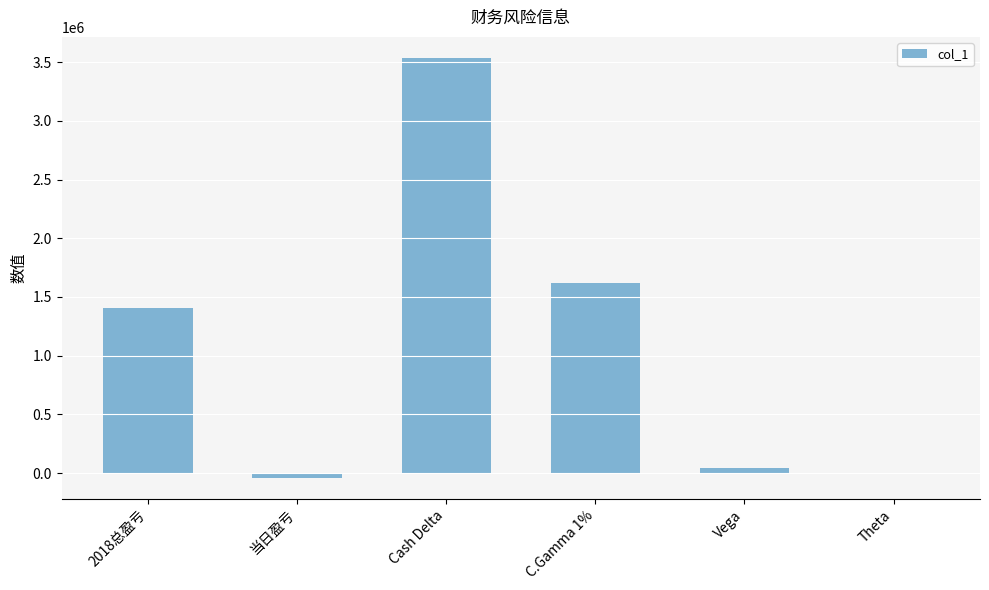

Are the bars horizontal?

No